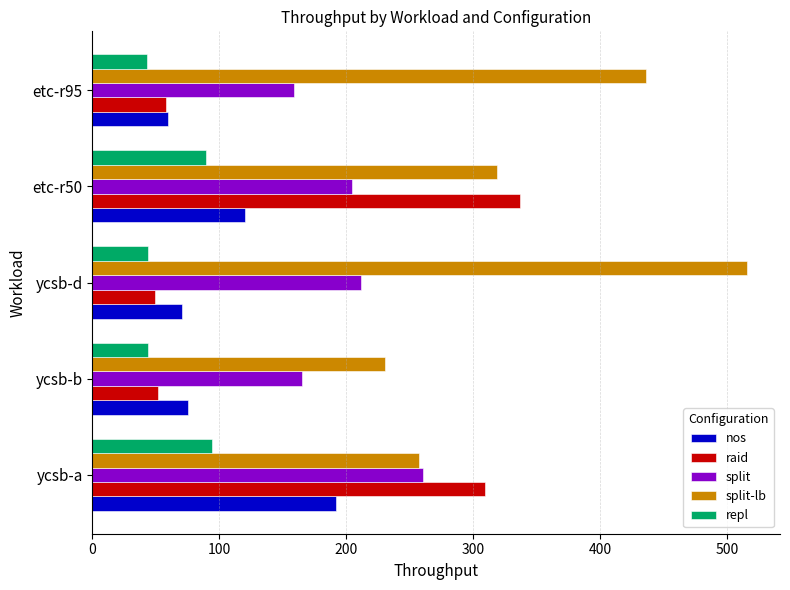

At how many categories does at least one series exceed 102?

5